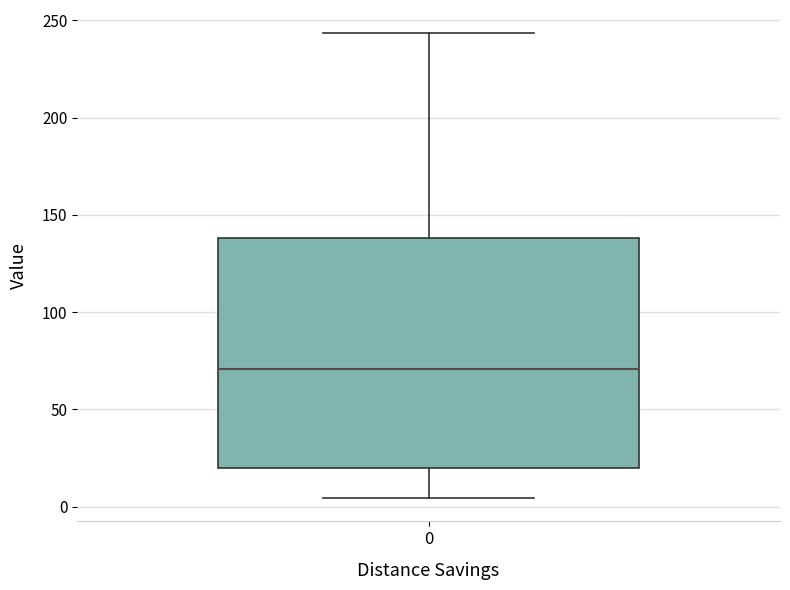

Transcribe this box plot: give where the median line is, the range the box spans, and where the two whiskers end, as read against the y-axis. The values are not printed on the chart, so give them approximately, as read against the axis.

median 70, box 20 to 140, whiskers 5 to 245